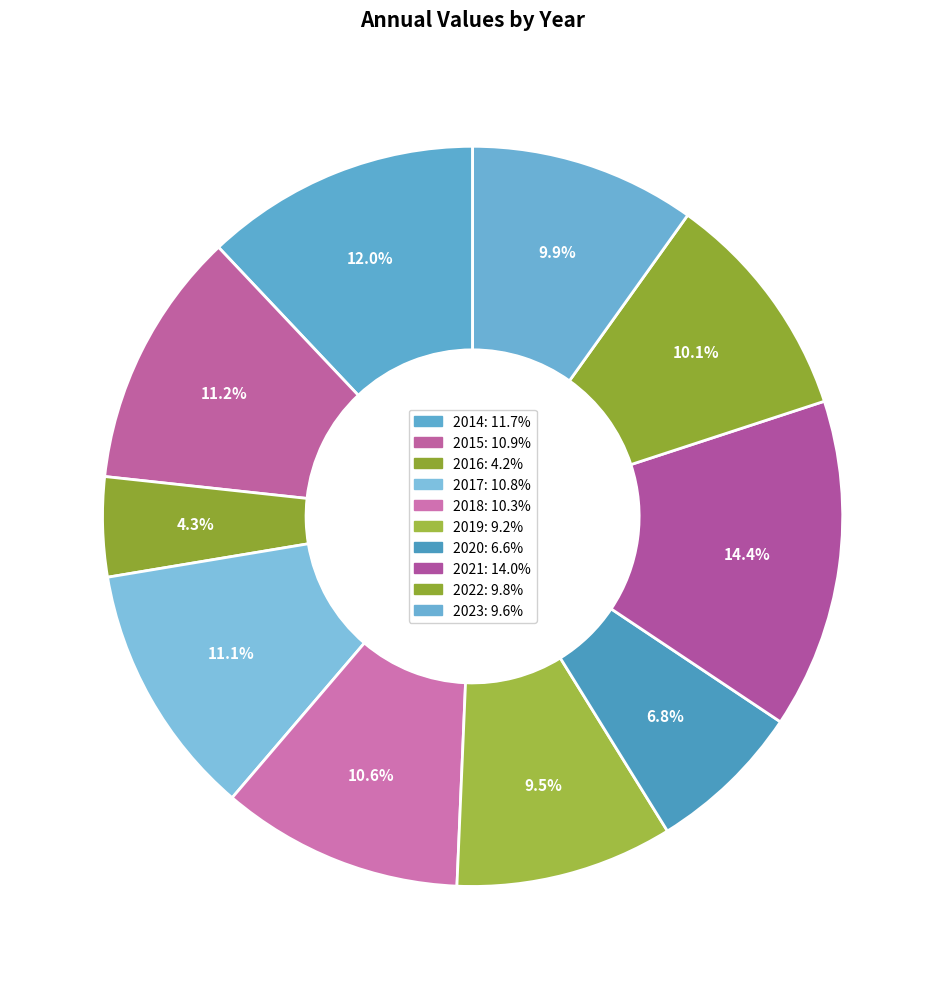

What is the smallest slice in the pie chart?

2016